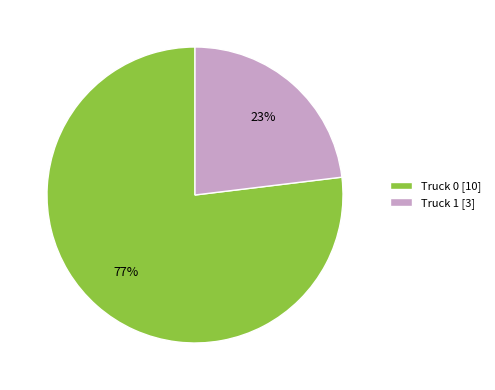

Is Truck 1 the majority of the pie?

No